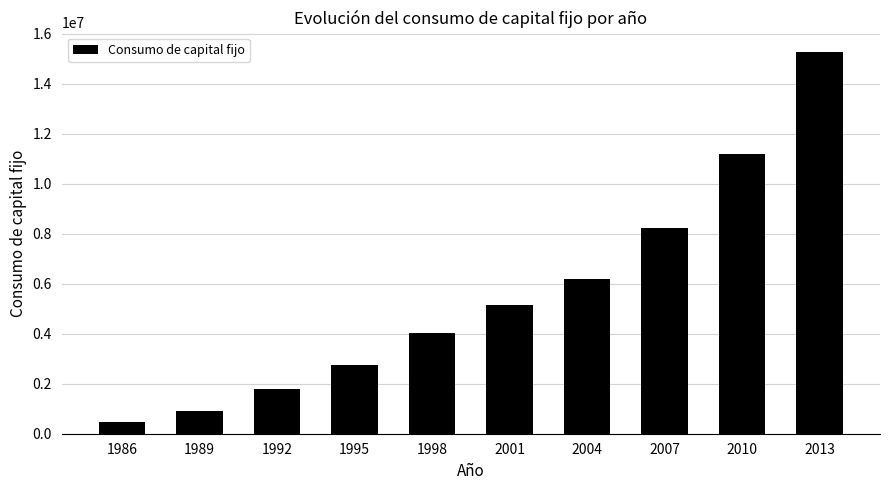

What is the difference between the values at 1995 and 1989?

1859817